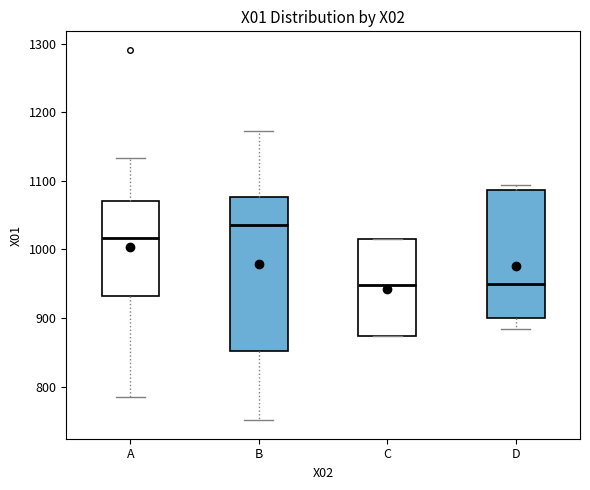

Reading left to right, transcribe this box plot: for each box, give where its median line is, the range the box spans, and where its two whiskers end, as read against the y-axis. The values are not printed on the chart, so give them approximately, as read against the axis.

A: median 1020, box 930 to 1070, whiskers 780 to 1130
B: median 1040, box 850 to 1080, whiskers 750 to 1170
C: median 950, box 870 to 1020, whiskers 870 to 1020
D: median 950, box 900 to 1090, whiskers 880 to 1090 (just above the box's upper edge)